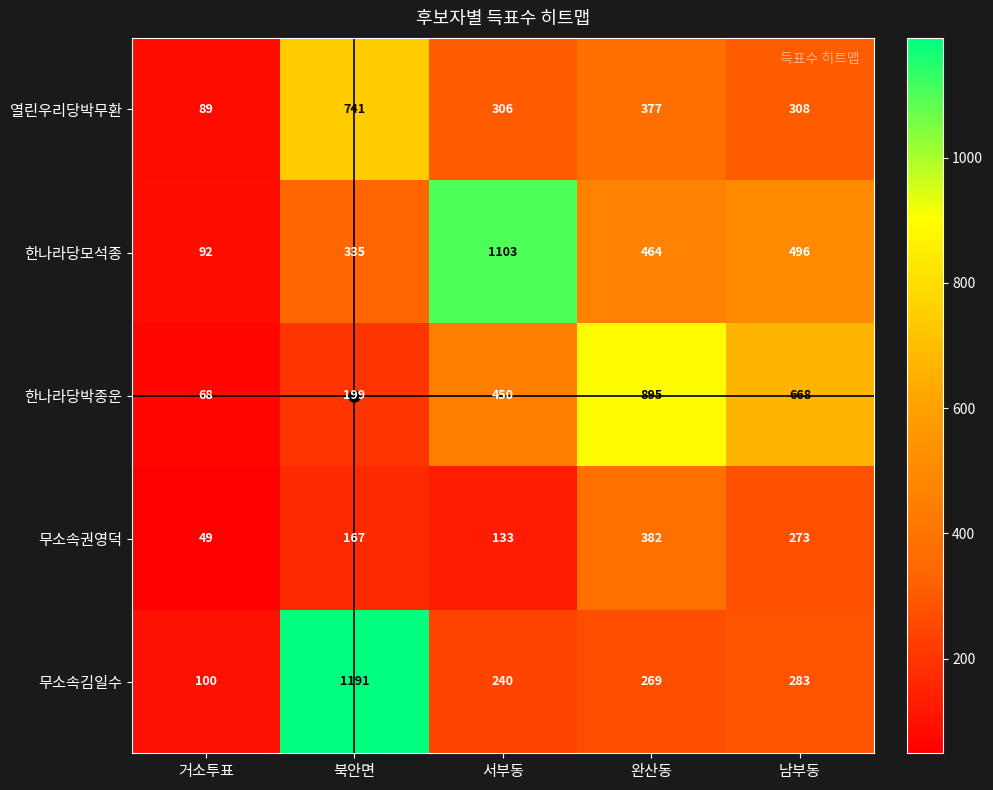

What is the total value across all series at 북안면?

2633